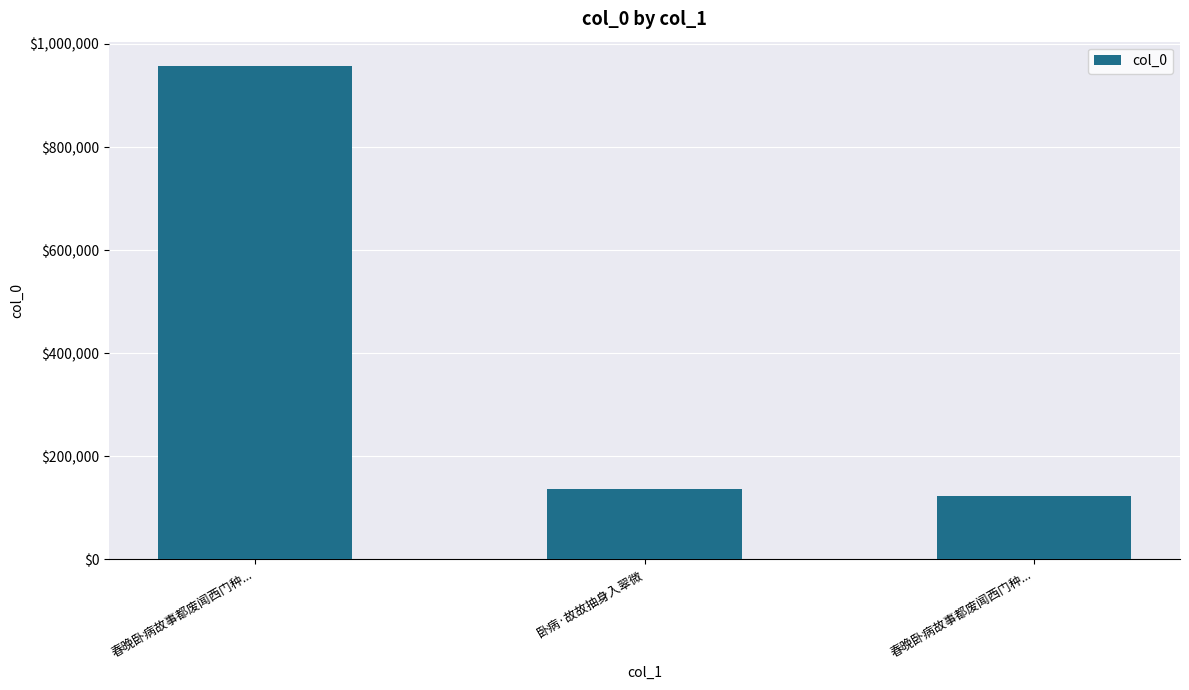

What value does the data have at 春晚卧病故事都废闻西门种..., to the nearest 100?

122400